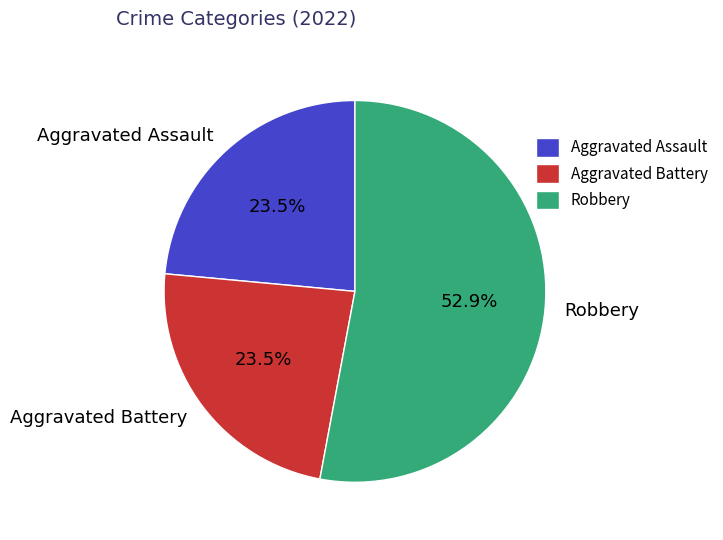

How many slices are in this pie chart?

3